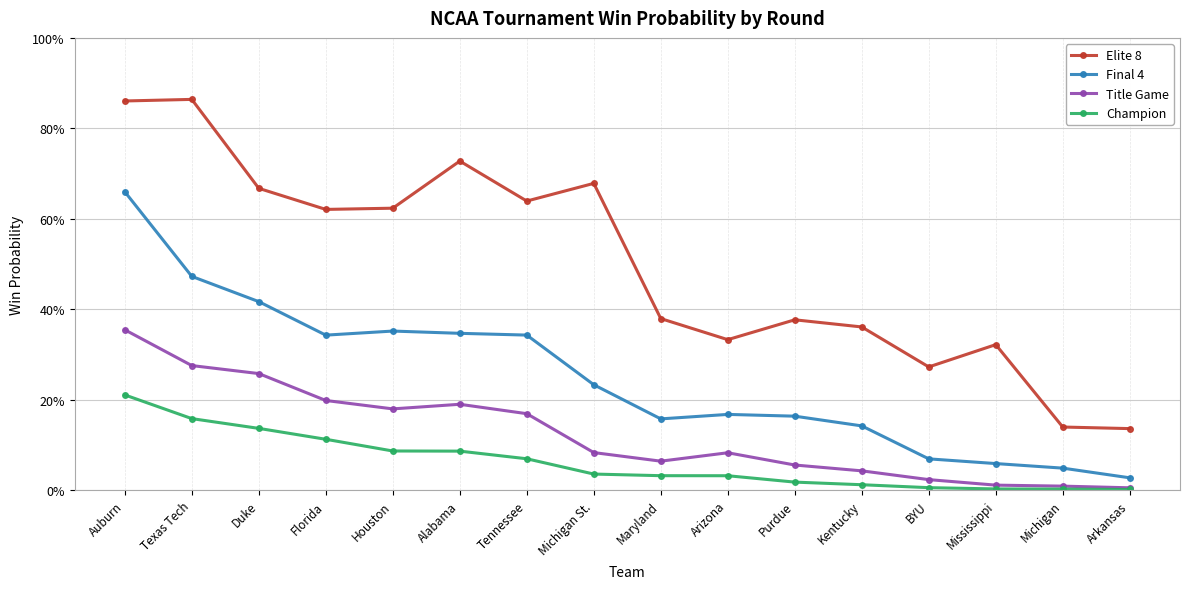

What are all the series names shown in the legend?

Elite 8, Final 4, Title Game, Champion